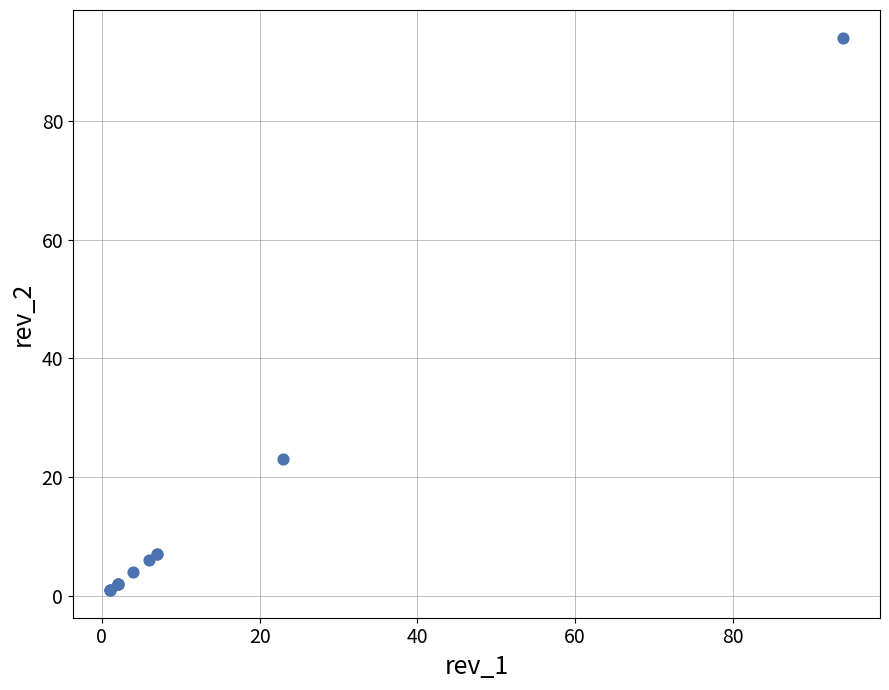

What Y value in the scatter plot is closest to 47?

23